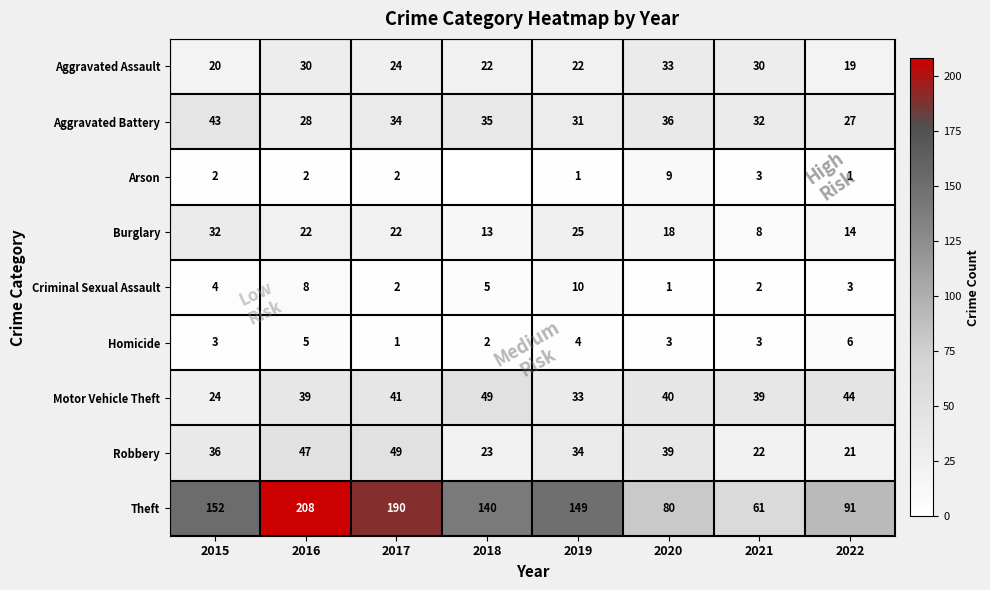

What is the total value across all series at 2017?

365